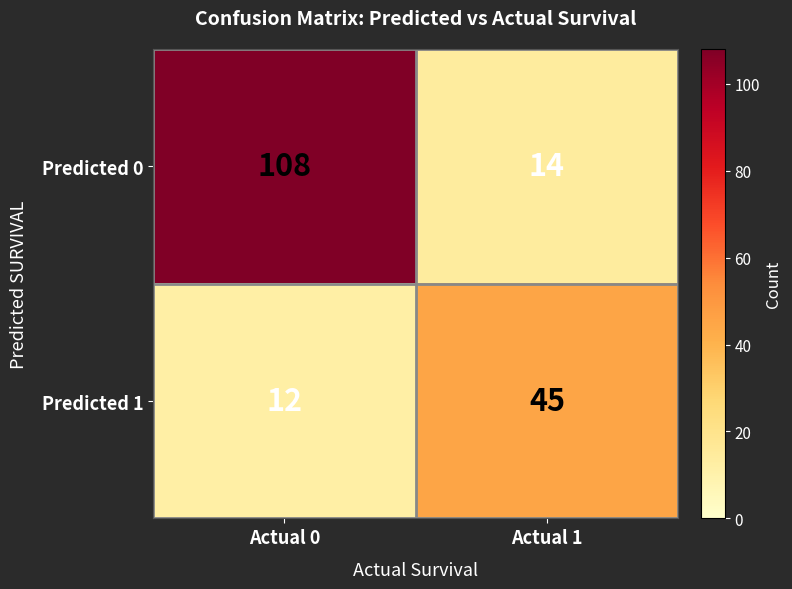

What is the sum of the Predicted 0 values at Actual 1 and Actual 0?

122